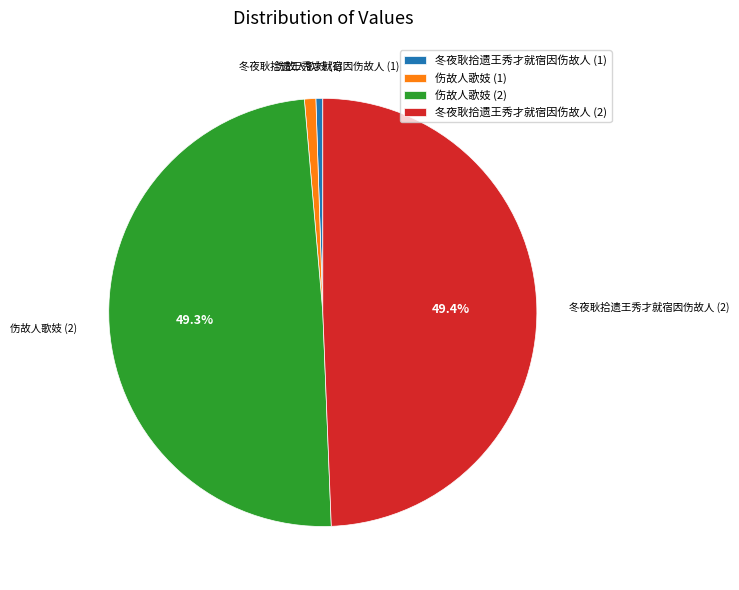

What percentage is NOT represented by 冬夜耿拾遗王秀才就宿因伤故人 (2)?

50.6%